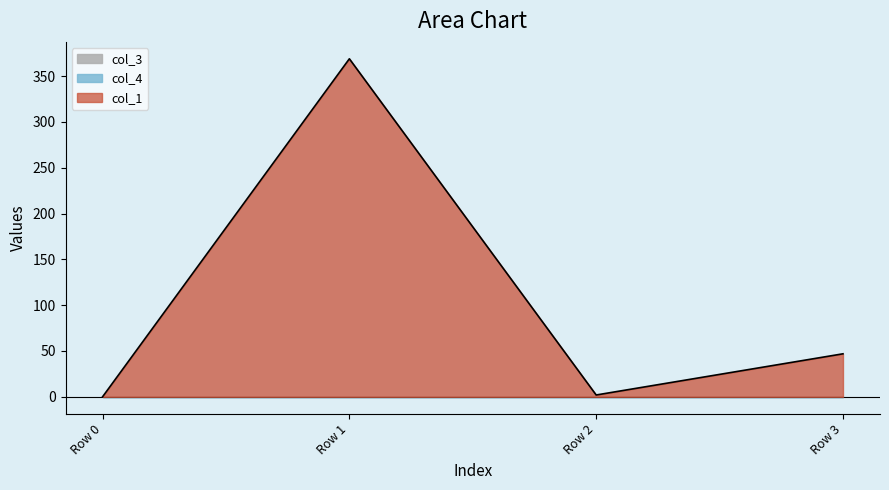

Rank the series at Row 0 from lowest to highest value.

col_1, col_3, col_4